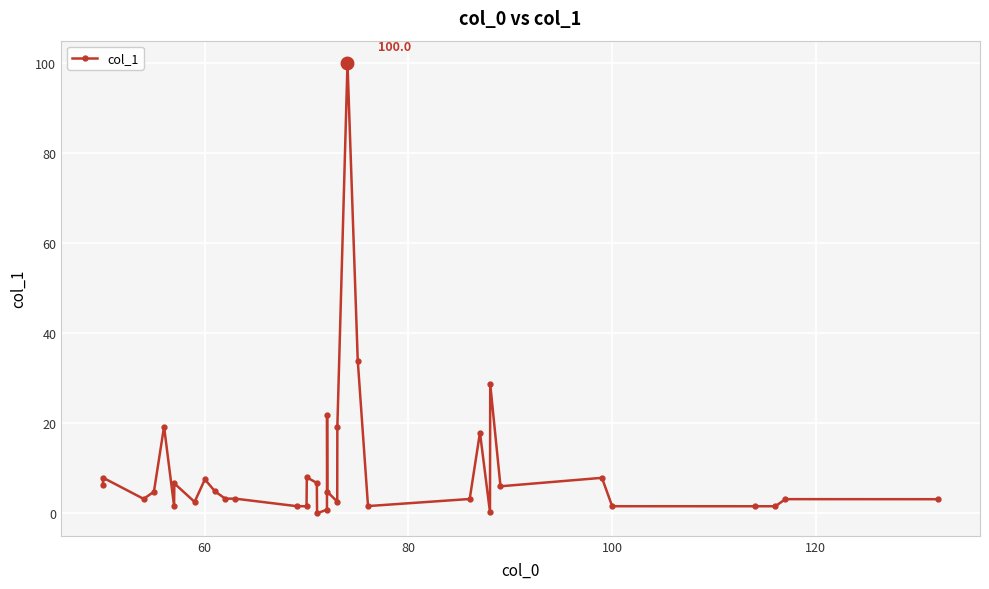

What is the difference between the maximum and minimum values?

100.0